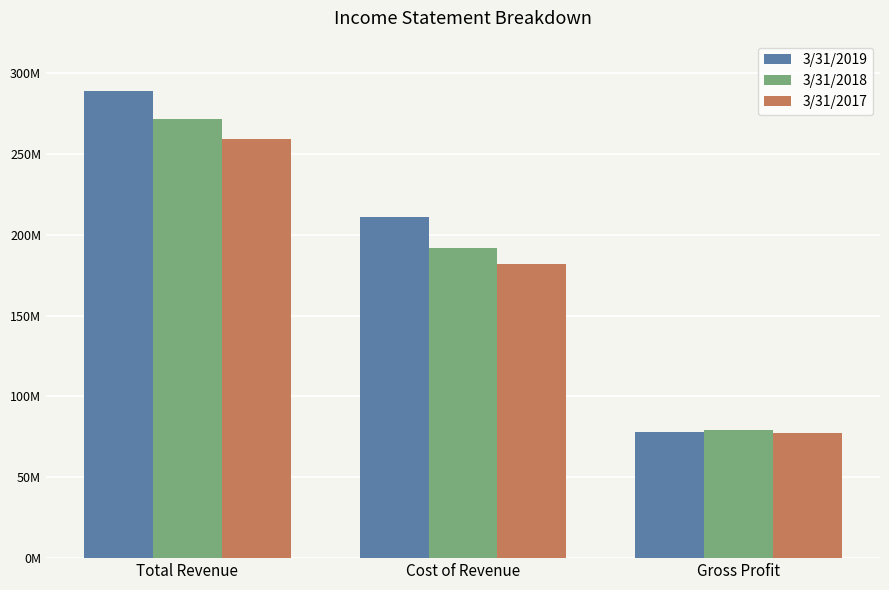

Which series has the widest spread of values?

3/31/2019